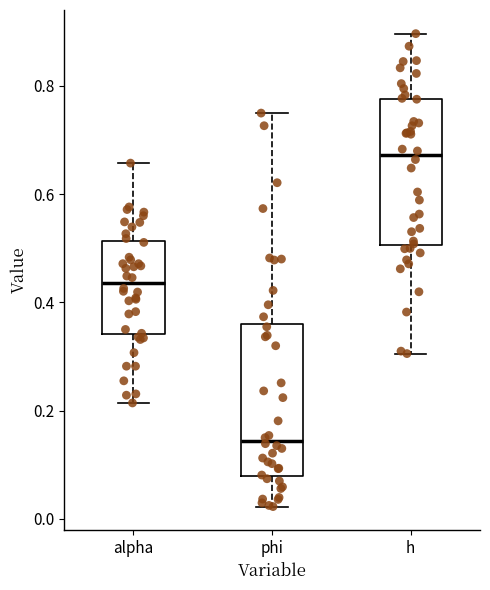

Which box's median line is the lowest?

phi